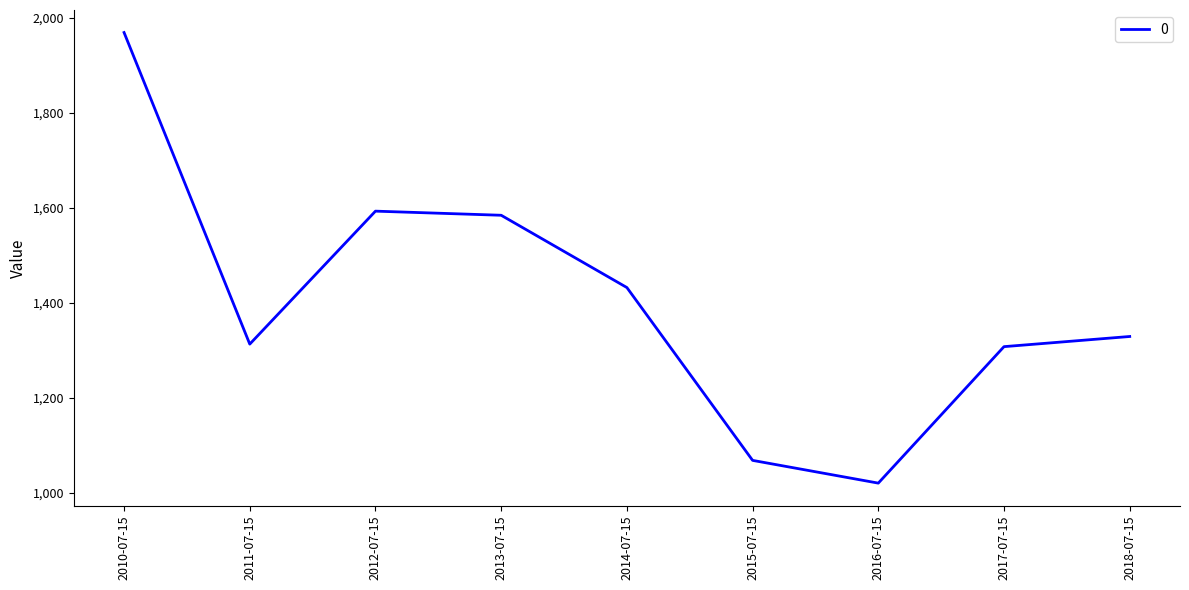

Where does the data first go above 1329?

2010-07-15